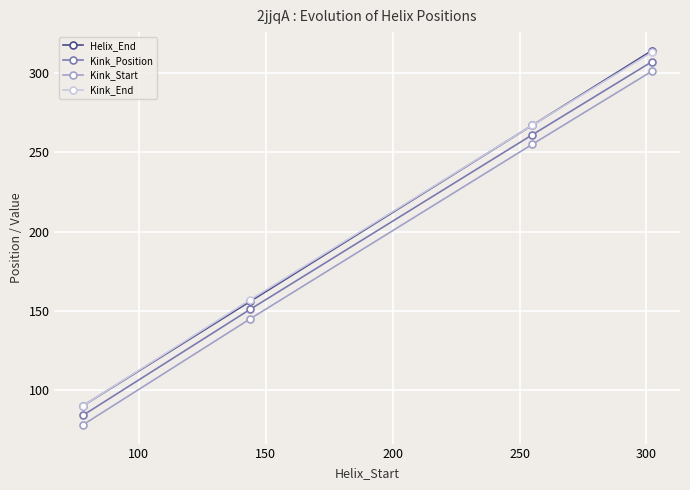

Which series has the largest range (max minus min)?

Helix_End